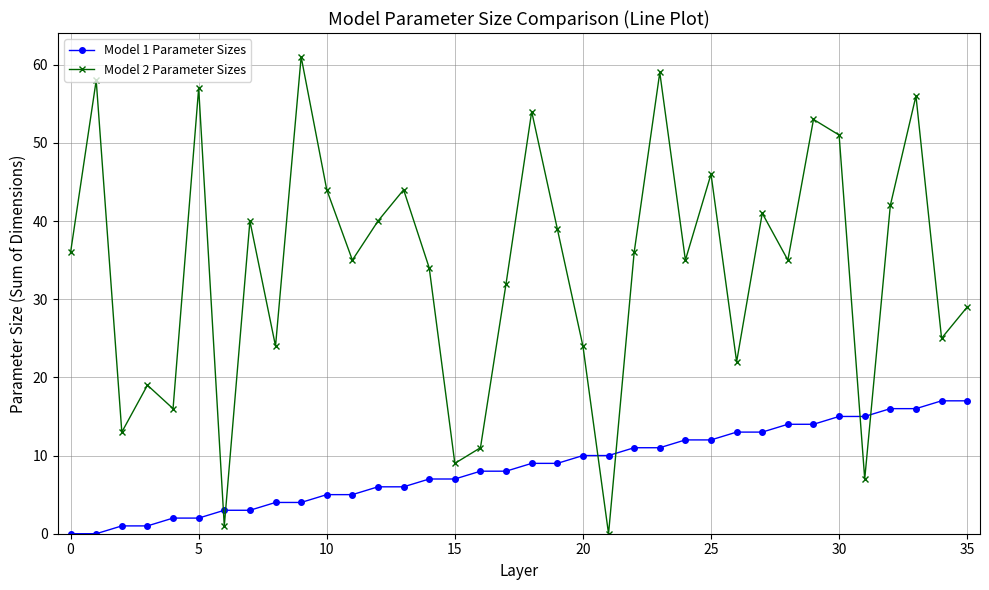

What are all the series names shown in the legend?

Model 1 Parameter Sizes, Model 2 Parameter Sizes